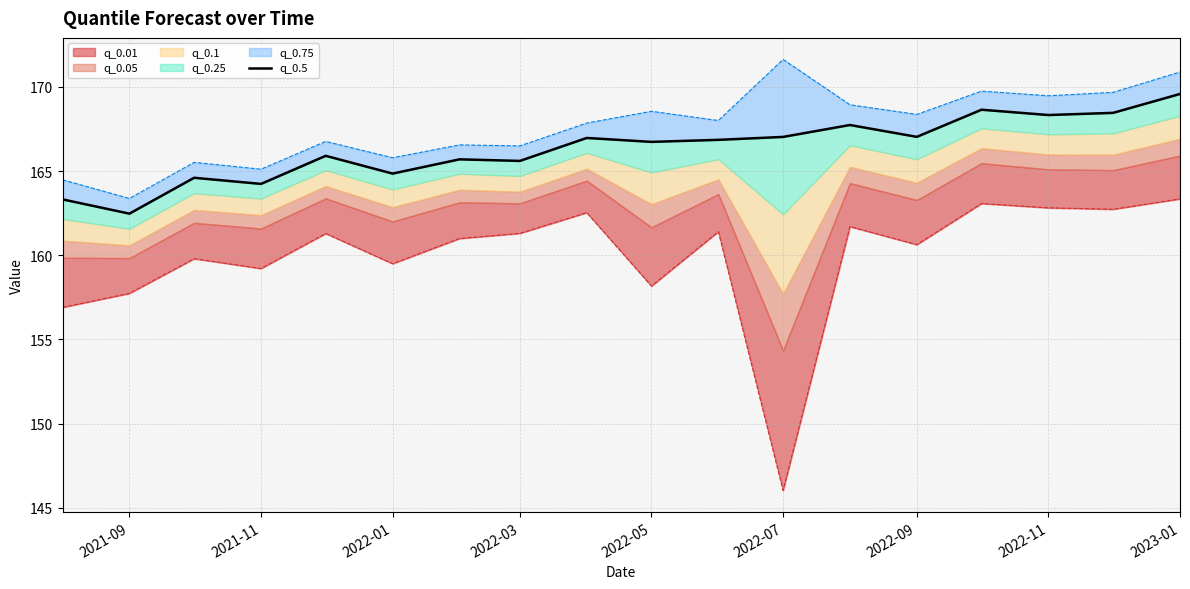

The value at 2022-05 is 166.7. True or false?

True